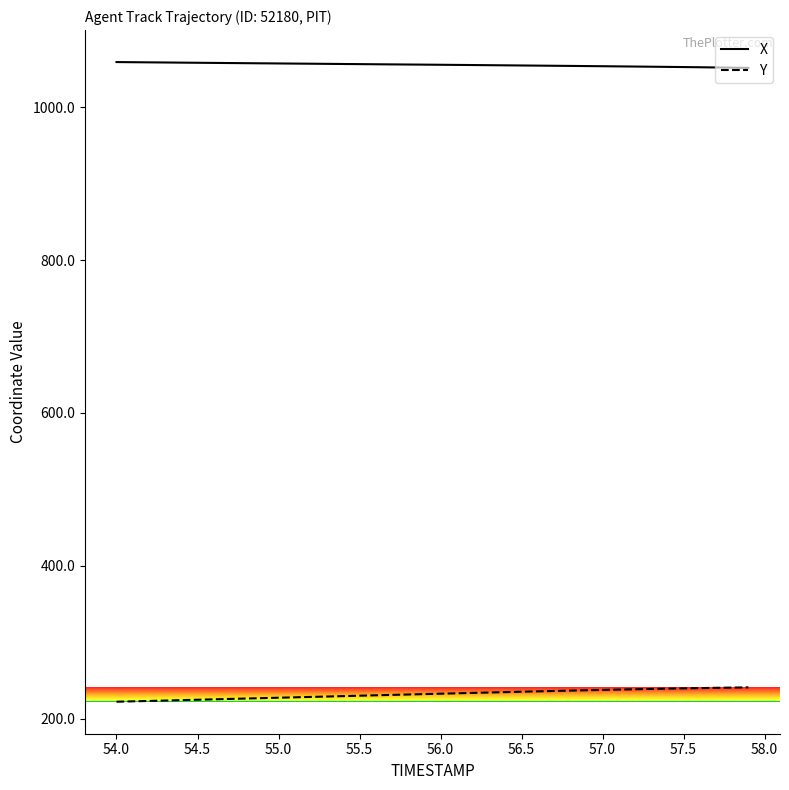

What is the difference between the maximum and minimum values in the Y series?

18.8